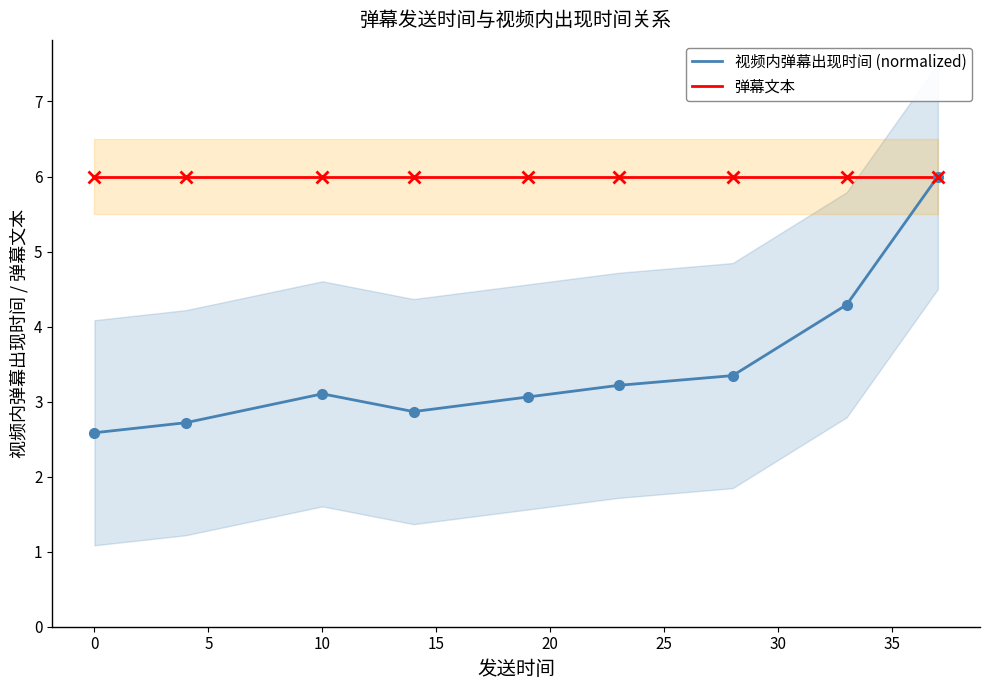

Reading left to right, what are all the values shown in this chart?

视频内弹幕出现时间 (normalized): 2.6	2.7	3.1	2.9	3.1	3.2	3.3	4.3	6.0
弹幕文本: 6.0	6.0	6.0	6.0	6.0	6.0	6.0	6.0	6.0